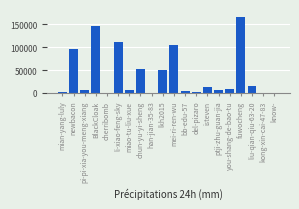

Which has a higher value, del-pizaro or isteven?

isteven